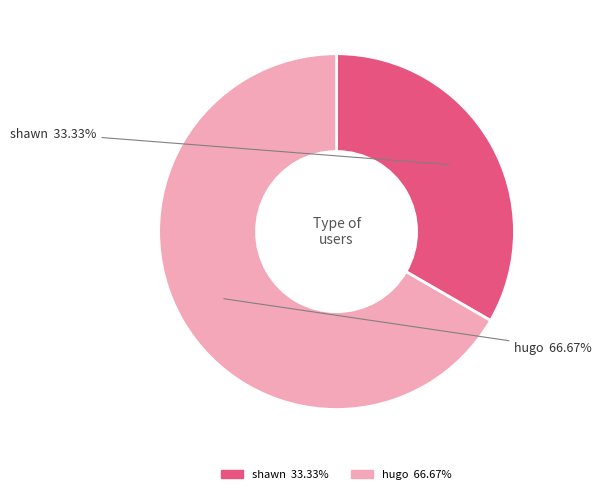

To the nearest percent, what is the average slice percentage?

50%